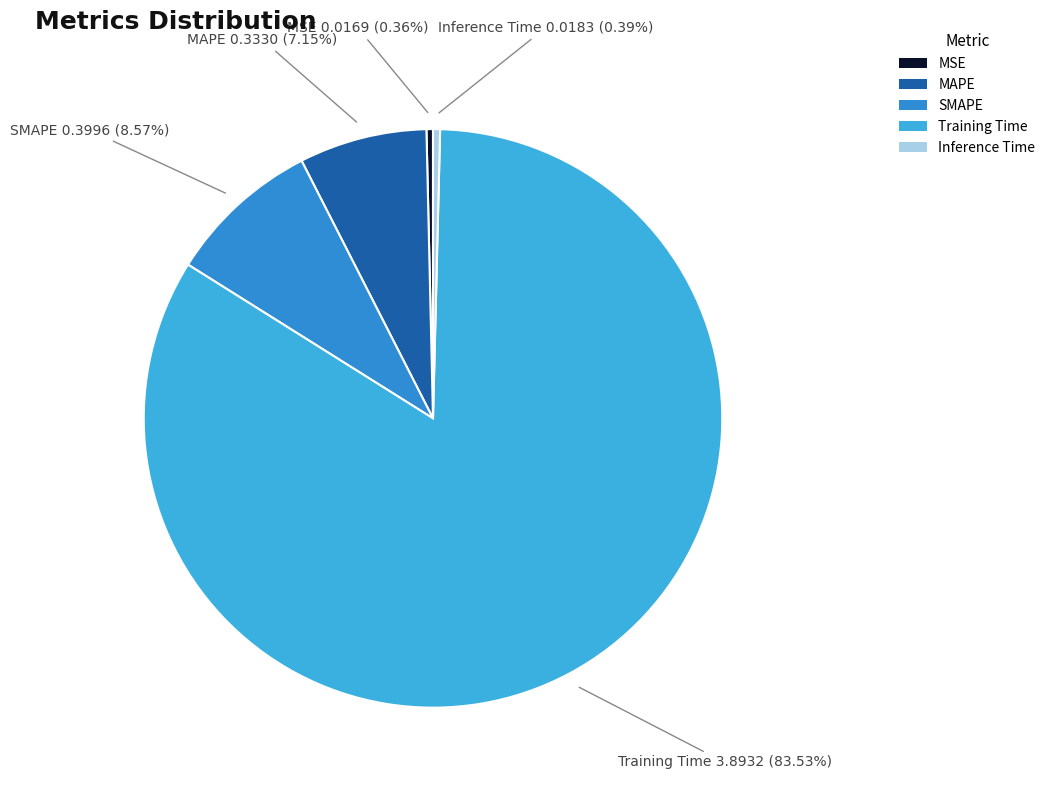

Which category has the biggest portion of the pie?

Training Time